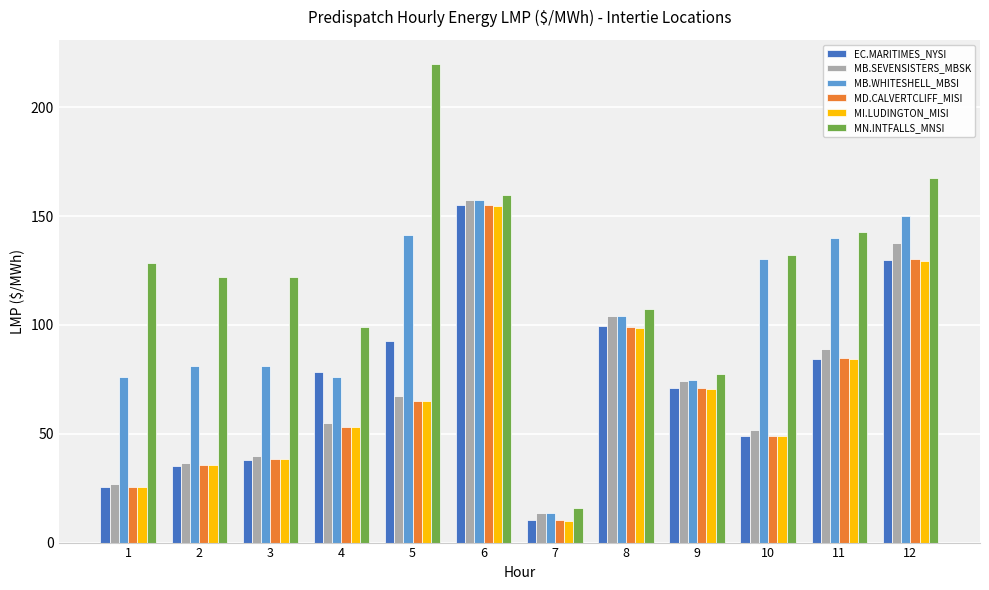

Which category has the lowest value in the MN.INTFALLS_MNSI series?

7